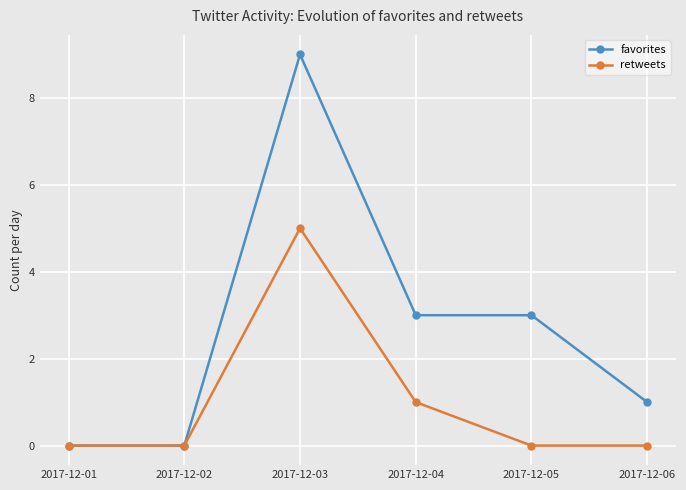

Is this an area chart (filled region under the line)?

No